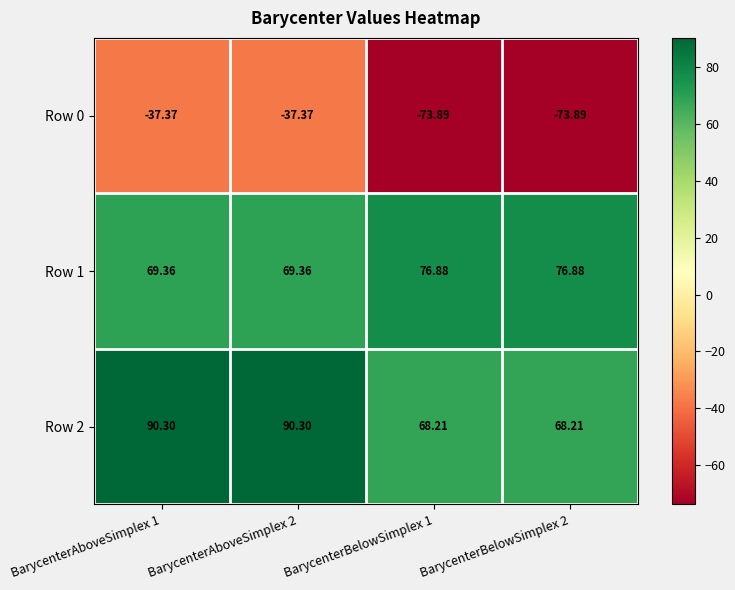

Is the value of Row 1 at BarycenterBelowSimplex 1 greater than the value of Row 2 at BarycenterBelowSimplex 2?

Yes